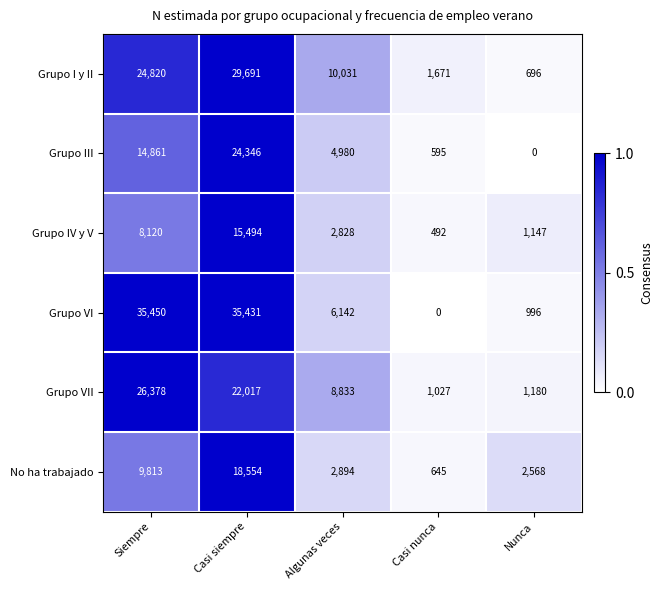

List the series in order of their peak value, highest first.

Grupo VI, Grupo I y II, Grupo VII, Grupo III, No ha trabajado, Grupo IV y V